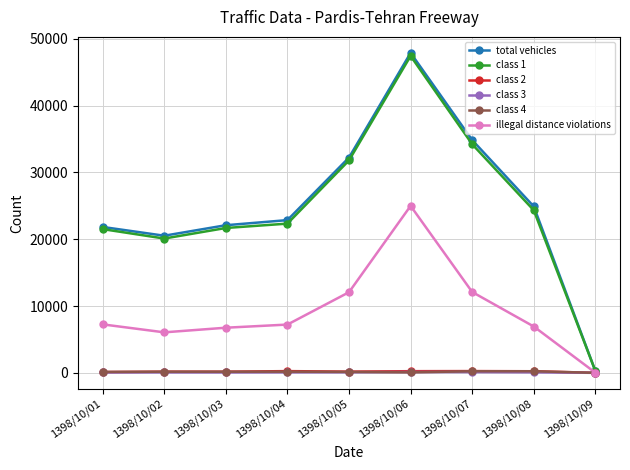

Which series changed the most between 1398/10/02 and 1398/10/07?

total vehicles